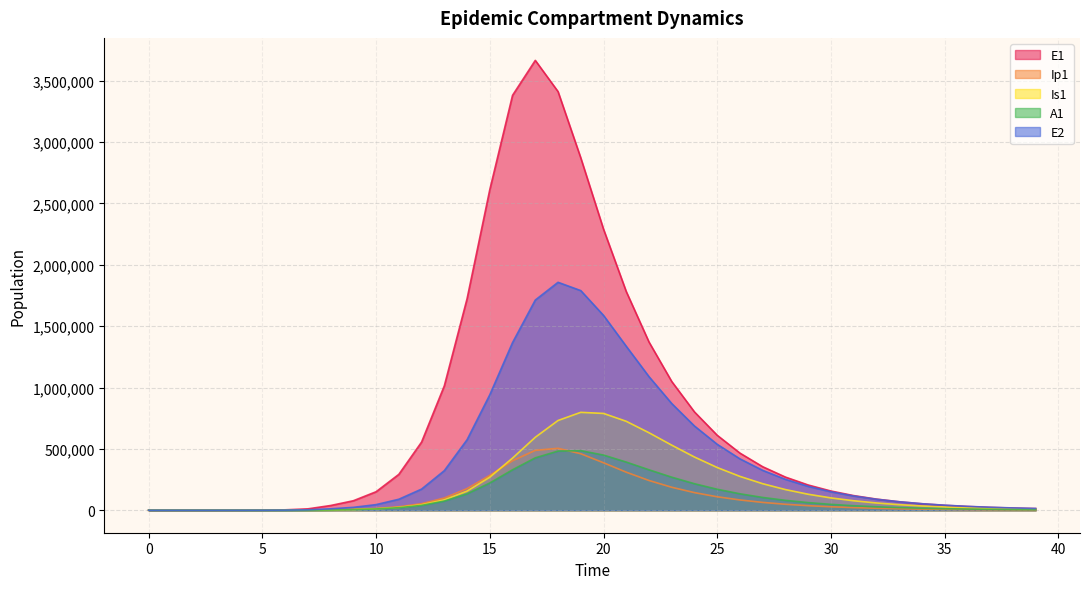

Reading left to right, what are all the values shown in this chart?

E1: 0=0.0	1=6.3	2=23.1	3=79.7	4=274.5	5=945.1	6=3252.6	7=11187.1	8=38393.7	9=77269.8	10=150687.0	11=292282.1	12=555266.7	13=1013489.6	14=1723032.1	15=2612614.9	16=3381275.5	17=3665890.6	18=3411760.7	19=2871250.0	20=2290495.4	21=1781851.2	22=1370602.4	23=1048902.3	24=800781.0	25=610617.0	26=465311.2	27=354452.4	28=269945.1	29=205556.7	30=156511.9	31=119161.4	32=90720.4	33=69065.5	34=52578.4	35=40026.5	36=30470.7	37=23196.1	38=17658.1	39=13442.2
Ip1: 0=0.0	1=0.5	2=1.9	3=6.7	4=23.0	5=79.4	6=273.1	7=939.8	8=3229.3	9=7521.9	10=14325.2	11=27820.4	12=53422.2	13=99623.7	14=176029.8	15=284375.1	16=403233.1	17=487877.1	18=504534.0	19=460262.4	20=386671.2	21=309921.5	22=242294.5	23=187017.2	24=143413.8	25=109610.4	26=83629.5	27=63747.6	28=48567.4	29=36991.1	30=28169.1	31=21448.6	32=16330.3	33=12432.7	34=9465.1	35=7205.7	36=5485.5	37=4175.9	38=3178.9	39=2420.0
Is1: 0=1.0	1=0.9	2=1.7	3=4.8	4=15.9	5=54.2	6=186.3	7=640.7	8=2203.3	9=5433.3	10=11516.5	11=22847.0	12=44473.1	13=84770.3	14=155831.3	15=269455.0	16=424799.5	17=594507.4	18=731240.4	19=797762.2	20=788846.6	21=724602.8	22=631409.3	23=530134.6	24=433569.6	25=348011.8	26=275583.2	27=216082.7	28=168198.4	29=130217.3	30=100404.3	31=77180.5	32=59191.3	33=45315.4	34=34646.0	35=26461.7	36=20195.0	37=15403.3	38=11743.1	39=8949.6
A1: 0=0.0	1=0.2	2=1.2	3=4.5	4=15.8	5=54.5	6=187.7	7=646.1	8=2220.7	9=5278.0	10=10460.2	11=20482.6	12=39541.8	13=74380.3	14=133539.0	15=221920.1	16=329603.1	17=426933.7	18=482196.7	19=485551.7	20=449373.5	21=392442.7	22=329494.4	23=269270.5	24=215937.3	25=170853.3	26=133871.5	27=104147.4	28=80594.8	29=62121.9	30=47740.6	31=36606.0	32=28020.4	33=21420.6	34=16359.0	35=12484.0	36=9521.4	37=7258.6	38=5531.7	39=4214.5
E2: 0=0.0	1=1.9	2=7.0	3=24.1	4=82.9	5=285.2	6=981.7	7=3377.5	8=11604.1	9=23395.8	10=45788.1	11=89439.7	12=172240.0	13=322552.5	14=574384.4	15=941078.8	16=1366265.6	17=1712863.0	18=1857445.8	19=1789823.6	20=1587702.3	21=1335957.3	22=1088356.2	23=869347.9	24=685994.0	25=537132.8	26=418446.4	27=324872.7	28=251627.9	29=194570.0	30=150267.7	31=115949.0	32=89408.1	33=68907.3	34=53086.3	35=40885.2	36=31480.5	37=24234.4	38=18653.0	39=14355.2